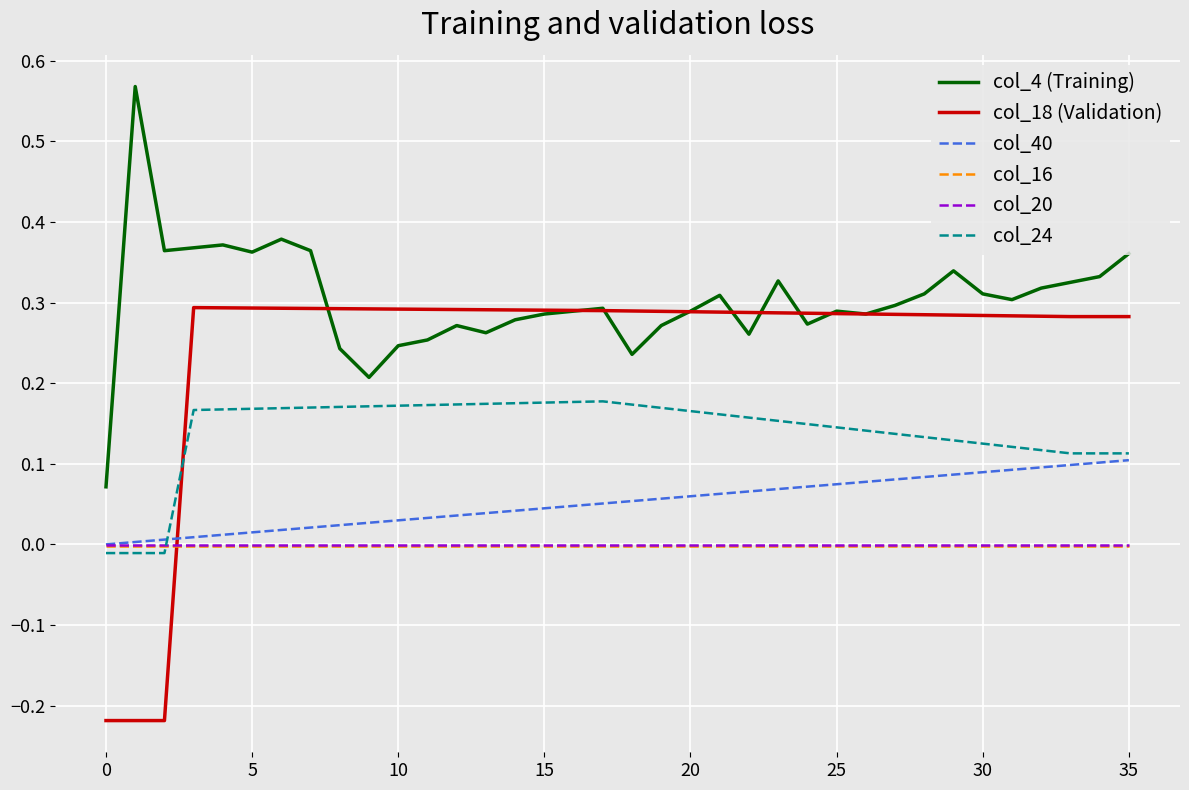

How many times do col_20 and col_18 (Validation) cross each other?

1